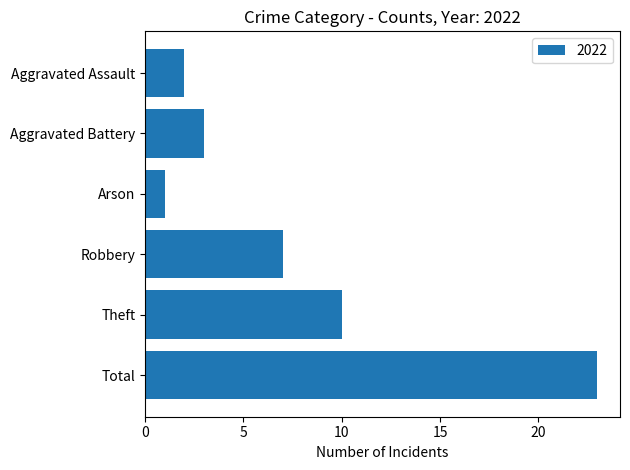

List the labels in order of value, largest first.

Total, Theft, Robbery, Aggravated Battery, Aggravated Assault, Arson